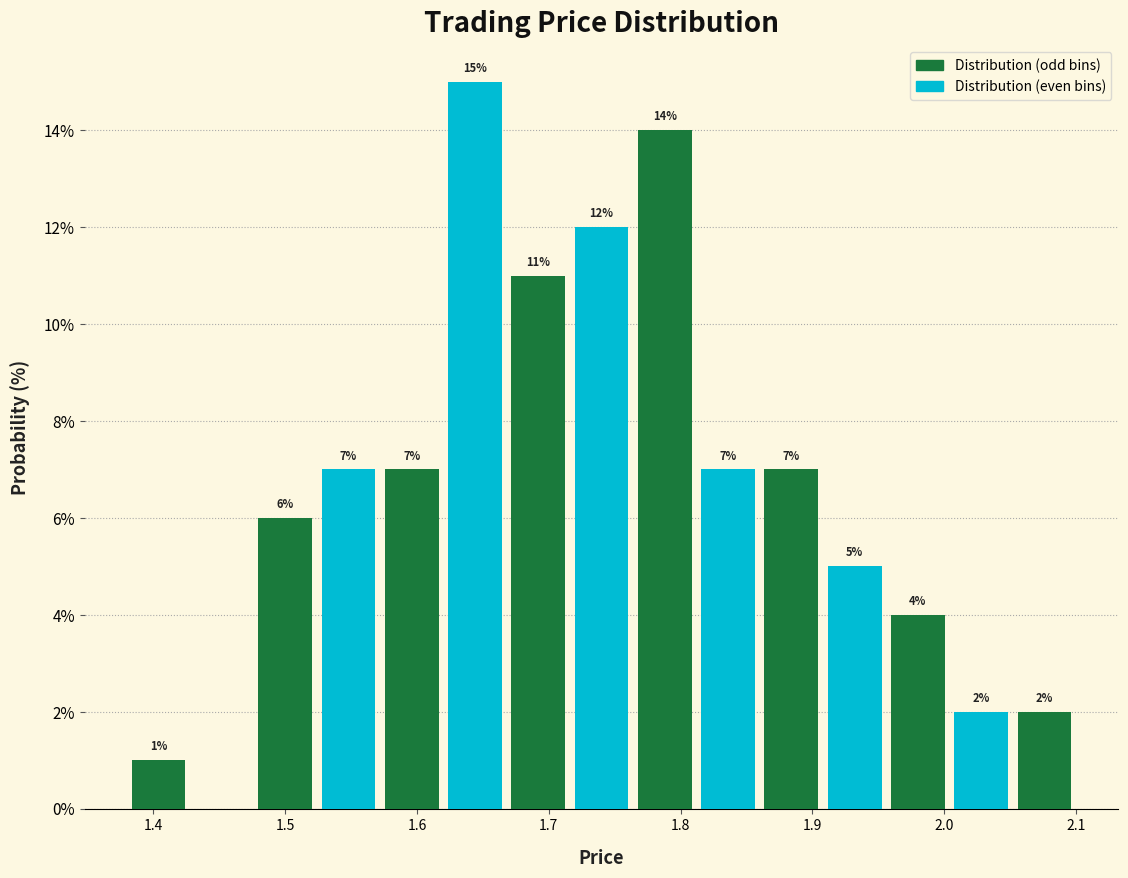

Over which range of the x-axis is the bar tallest?

1.620 to 1.668